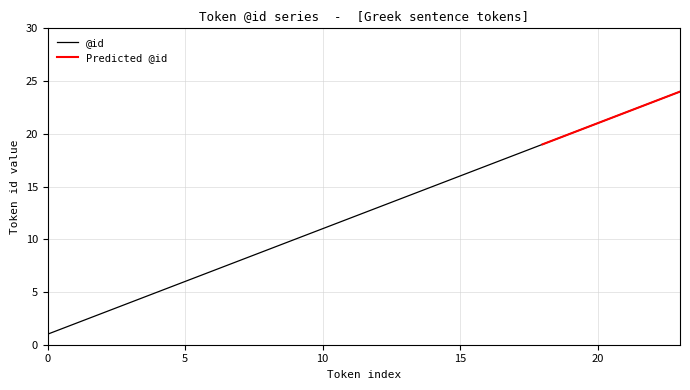

What is the highest value of the @id series?

24